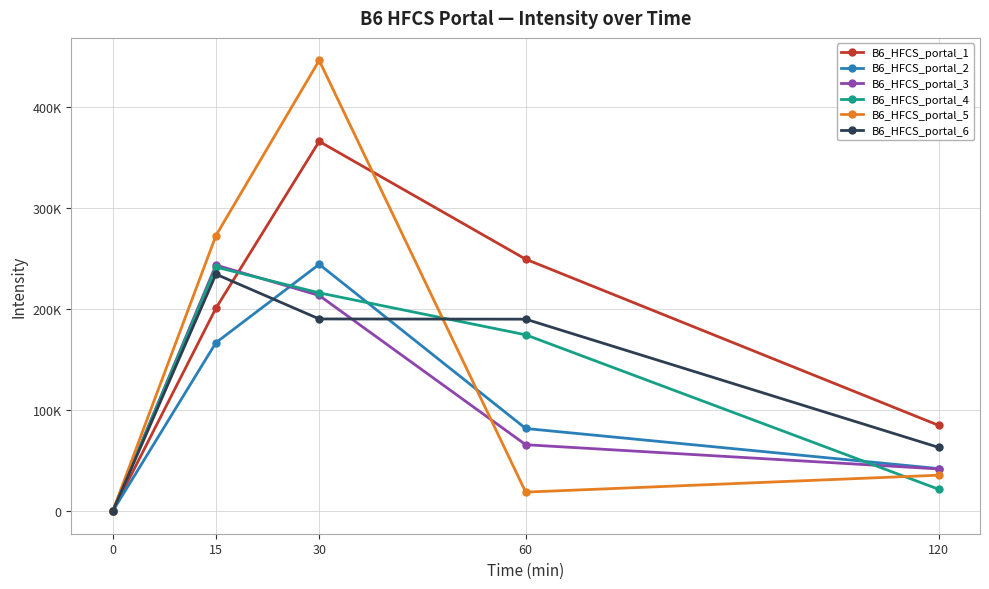

True or false: B6_HFCS_portal_5 and B6_HFCS_portal_6 intersect in this chart.

True